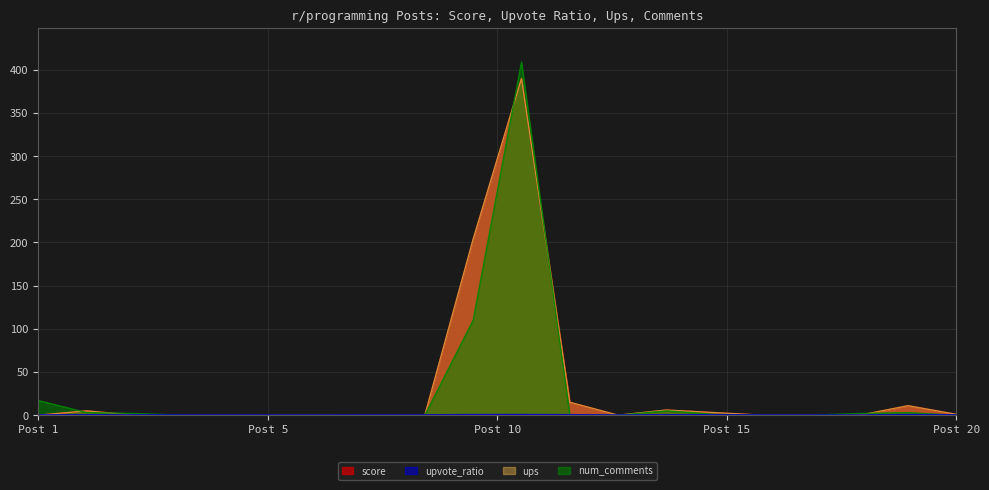

Which series has the largest total across all categories?

score